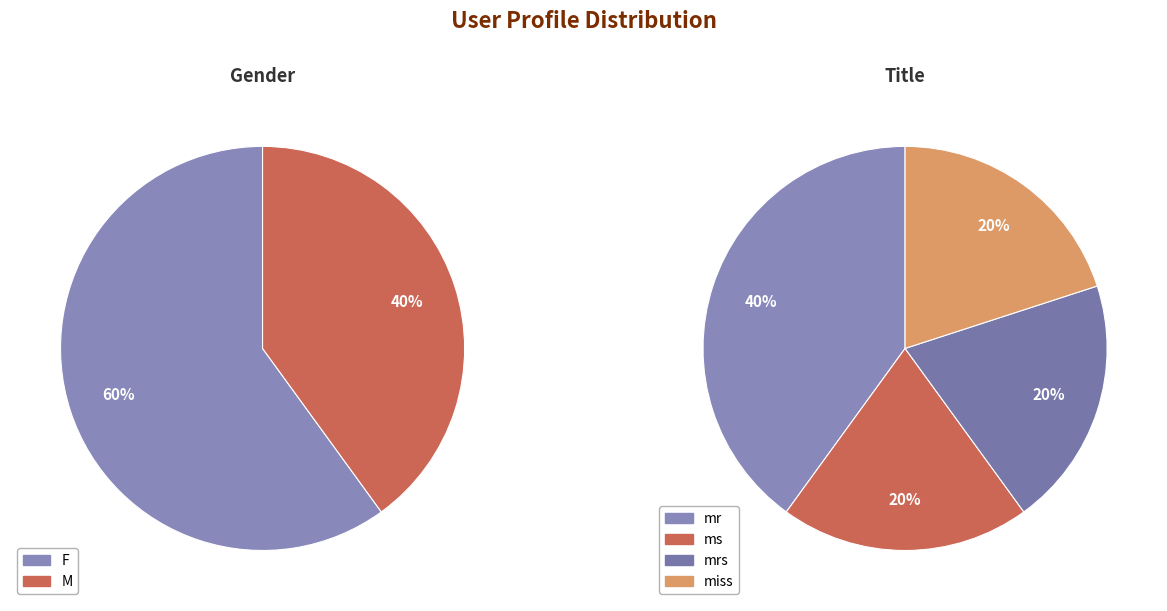

What is the majority slice?

F